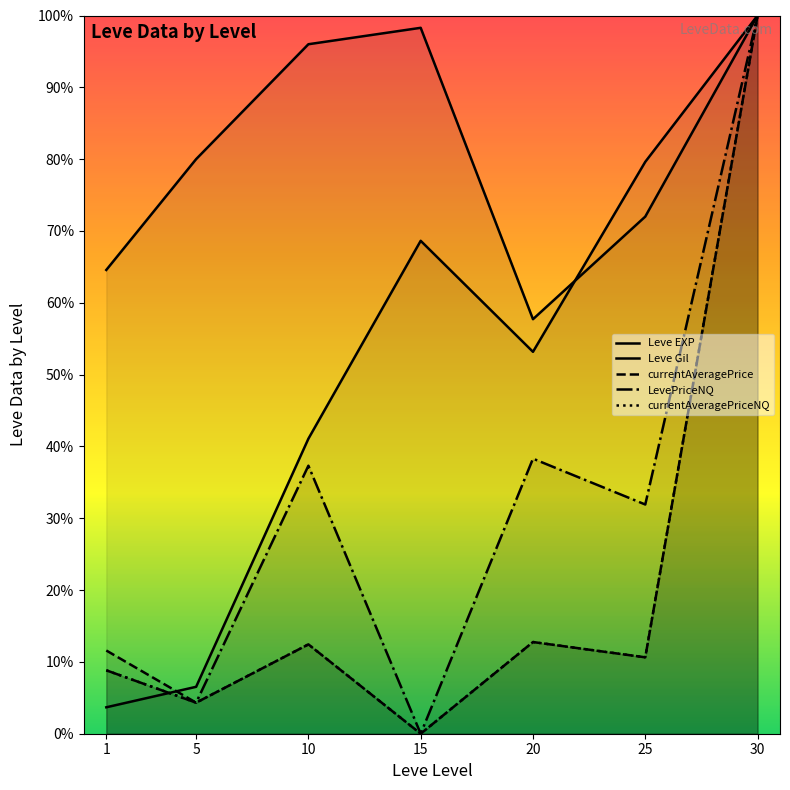

At which label does currentAveragePrice first exceed 11?

1